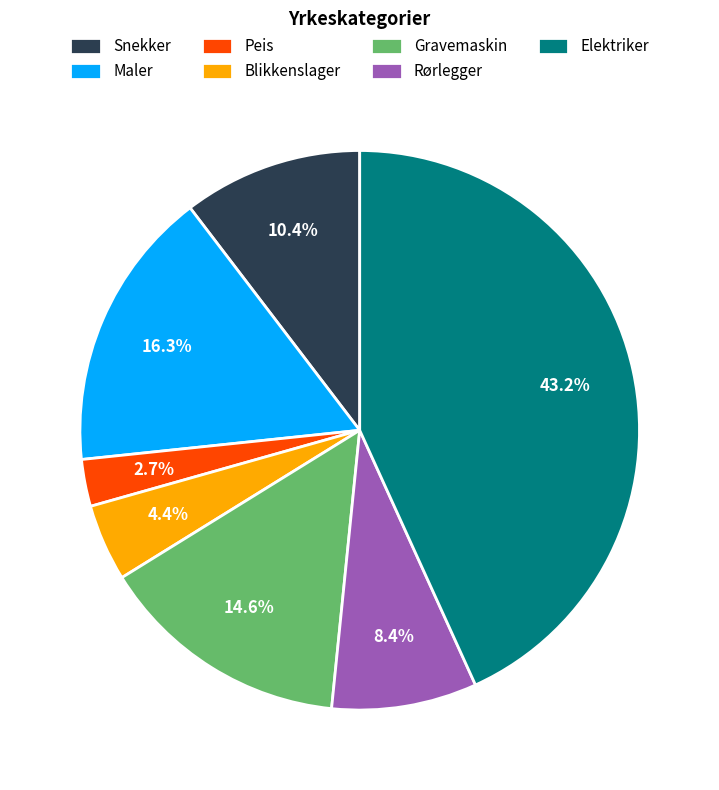

How many segments does this pie chart have?

7